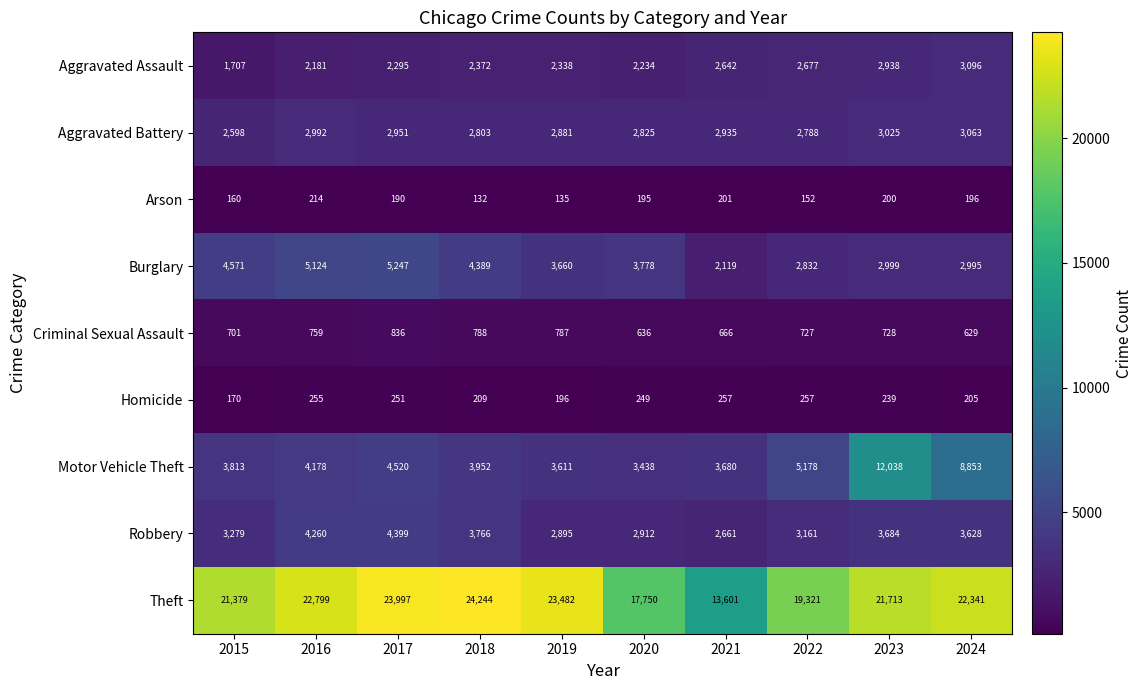

What is the minimum value shown in the chart?

132